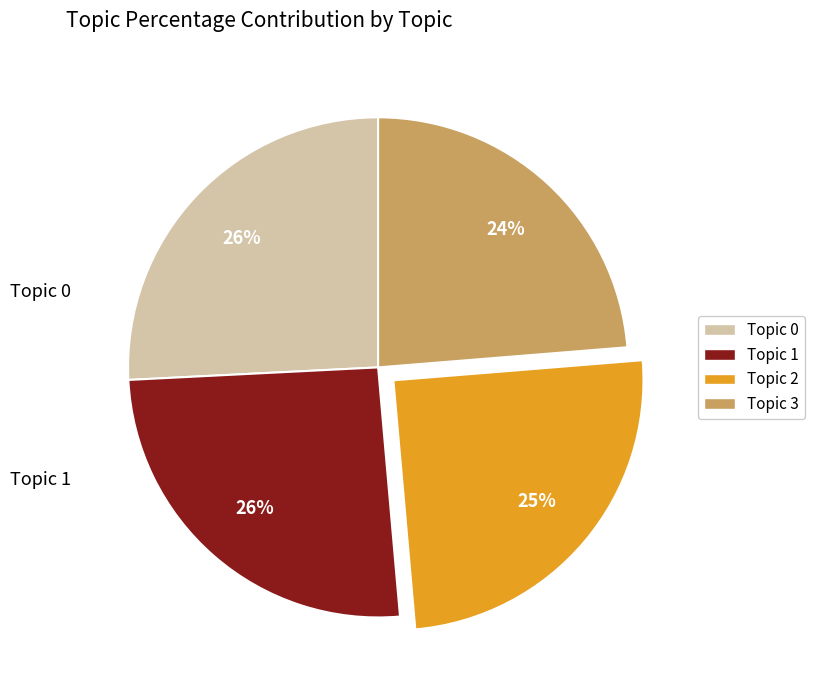

Which category has the smallest portion of the pie?

Topic 3